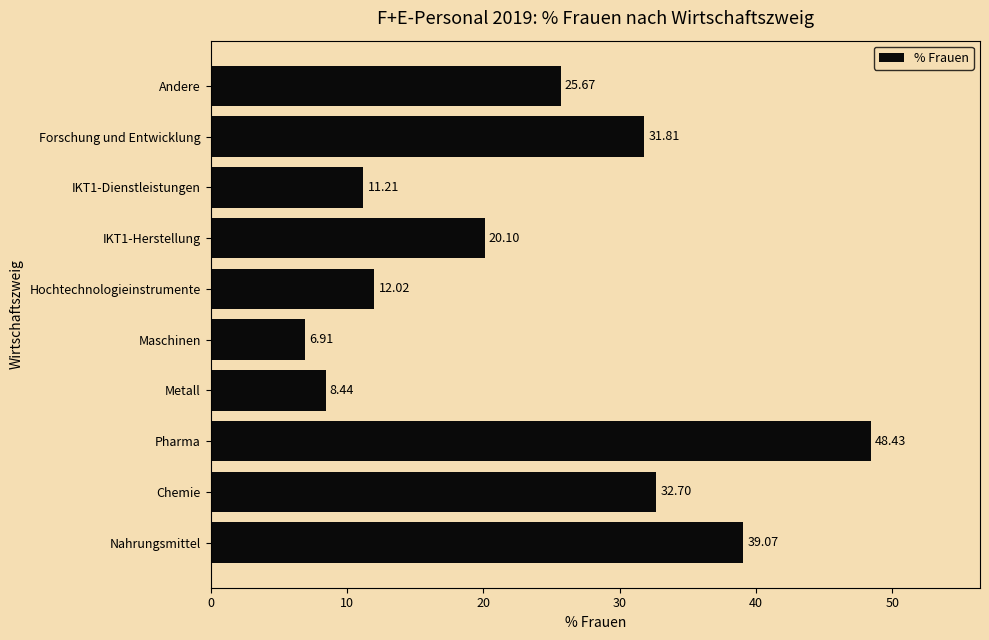

Count the number of values greater than 25.

5